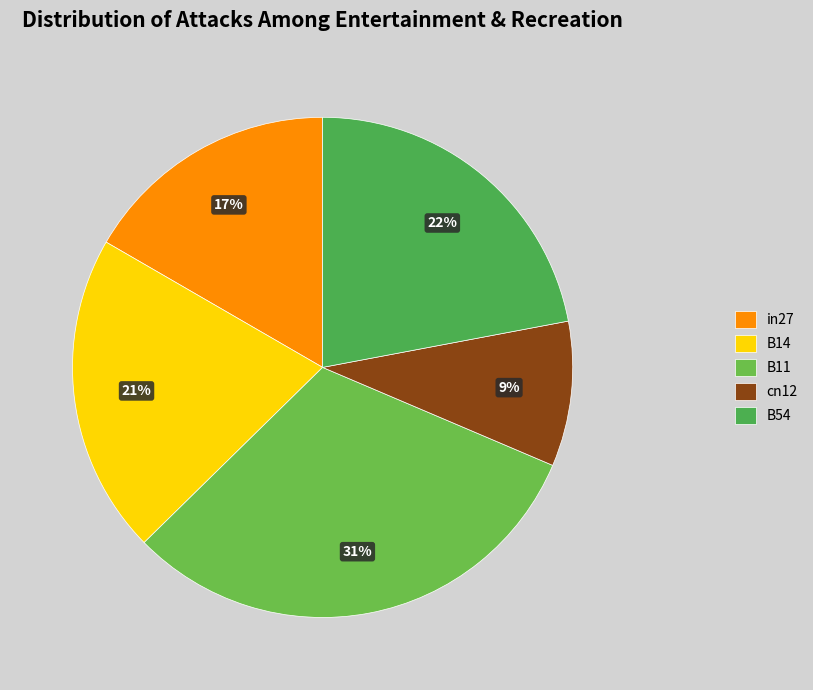

What percentage is the in27 slice, to the nearest percent?

17%